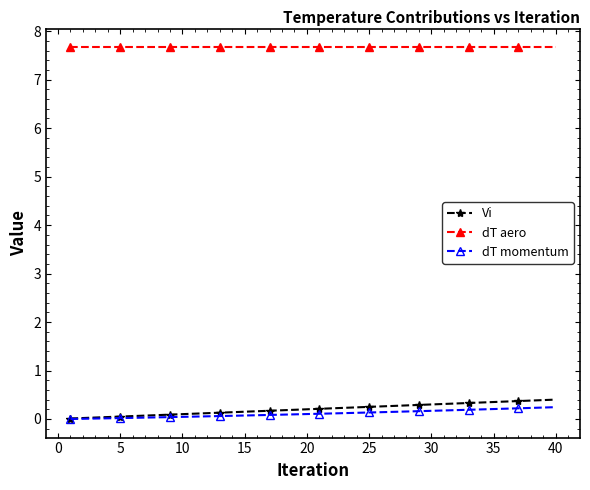

Which series has the largest total across all categories?

dT aero